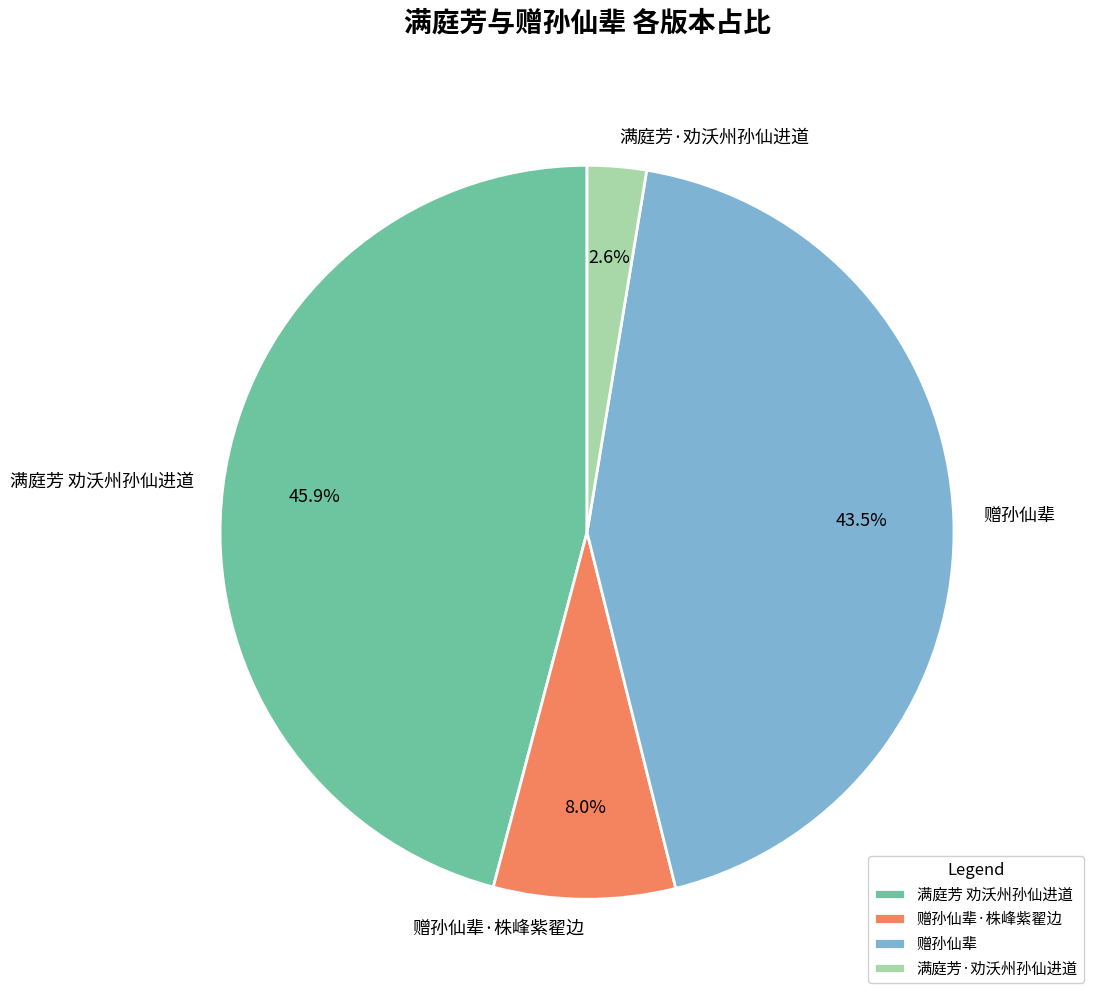

Is 满庭芳 劝沃州孙仙进道 the majority of the pie?

No